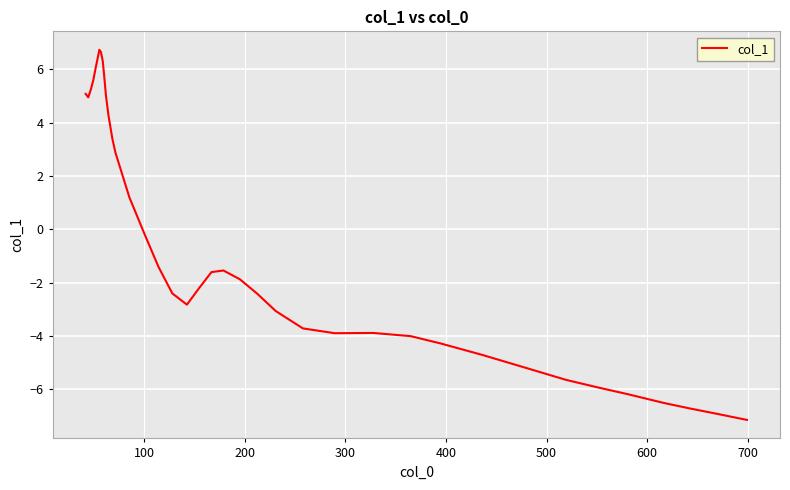

How many negative values are there?

24